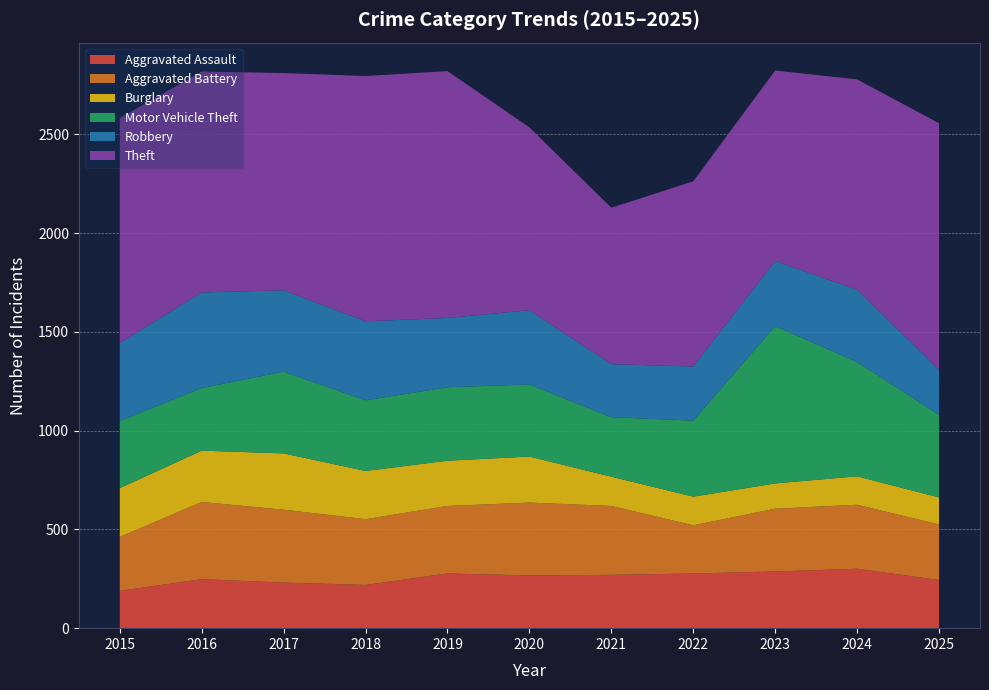

Reading left to right, extract all data points from this chart.

Aggravated Assault: 2015=189	2016=248	2017=231	2018=219	2019=277	2020=267	2021=270	2022=277	2023=287	2024=301	2025=244
Aggravated Battery: 2015=273	2016=391	2017=369	2018=333	2019=342	2020=369	2021=349	2022=244	2023=318	2024=324	2025=281
Burglary: 2015=247	2016=260	2017=285	2018=244	2019=229	2020=233	2021=148	2022=145	2023=128	2024=144	2025=137
Motor Vehicle Theft: 2015=340	2016=317	2017=414	2018=358	2019=372	2020=365	2021=301	2022=385	2023=797	2024=579	2025=418
Robbery: 2015=395	2016=484	2017=412	2018=400	2019=351	2020=376	2021=269	2022=274	2023=329	2024=366	2025=228
Theft: 2015=1139	2016=1119	2017=1100	2018=1242	2019=1250	2020=926	2021=792	2022=938	2023=965	2024=1065	2025=1249